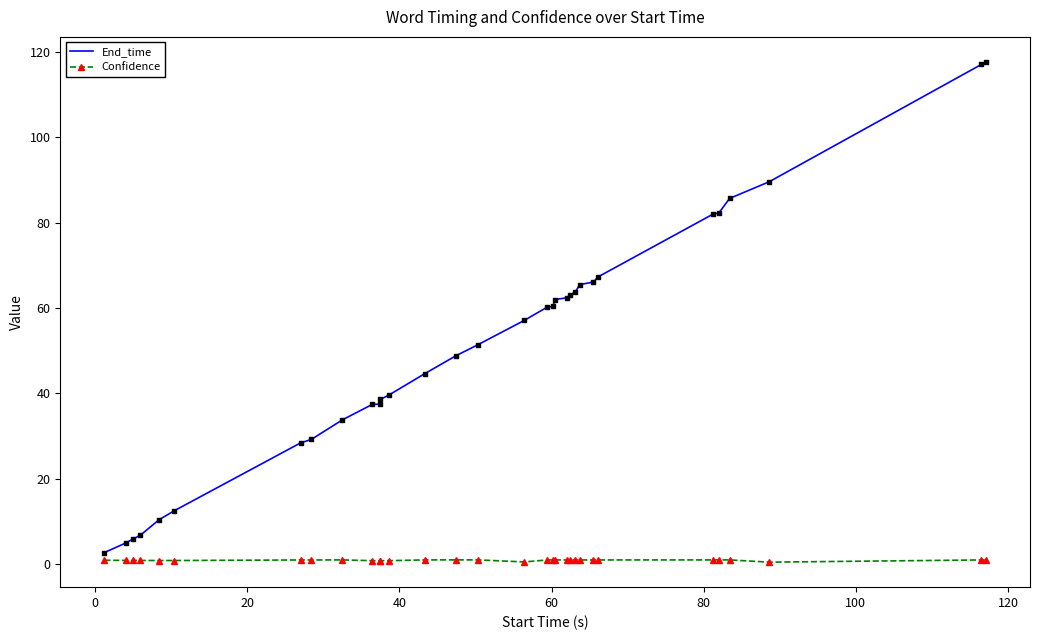

Which series has the largest range (max minus min)?

End_time